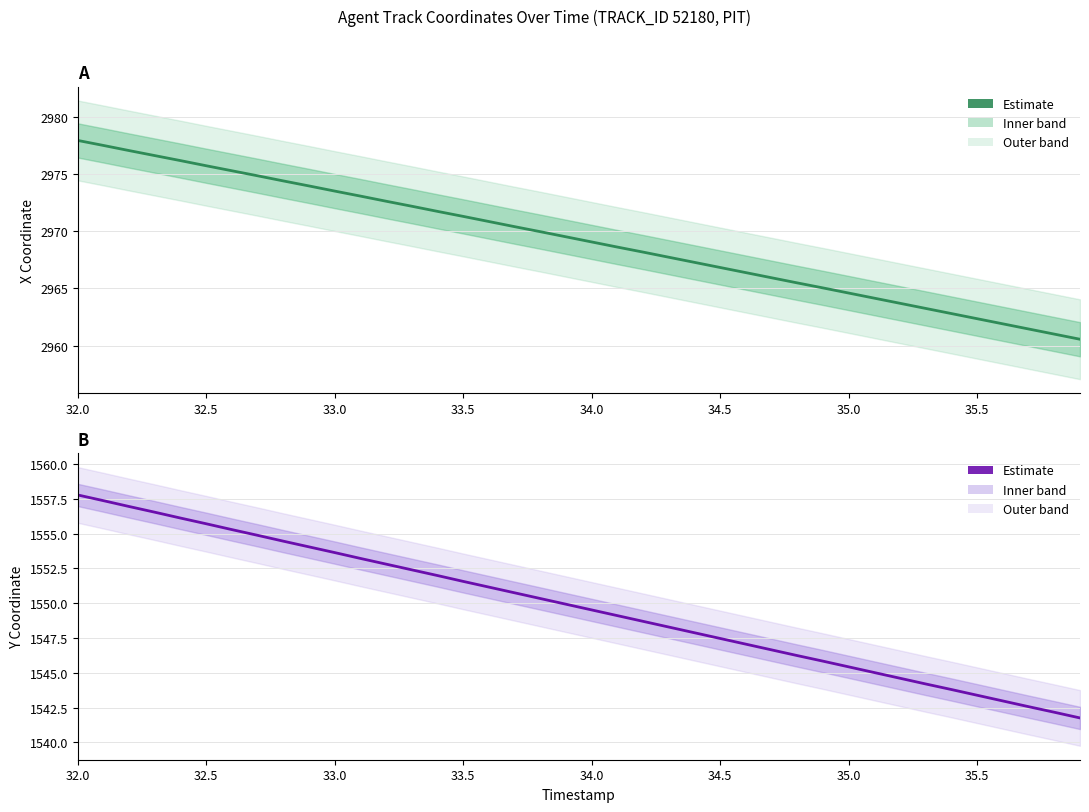

Which series has the largest total across all categories?

X (Estimate)